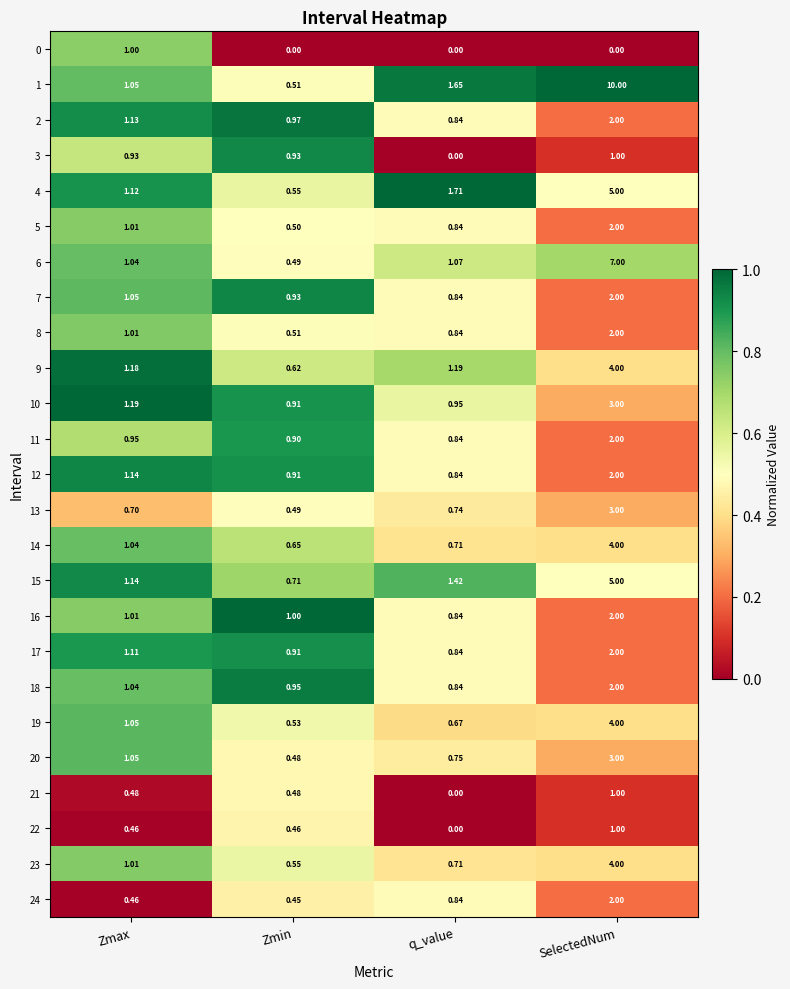

Where does the 4 series first go above 1?

Zmax